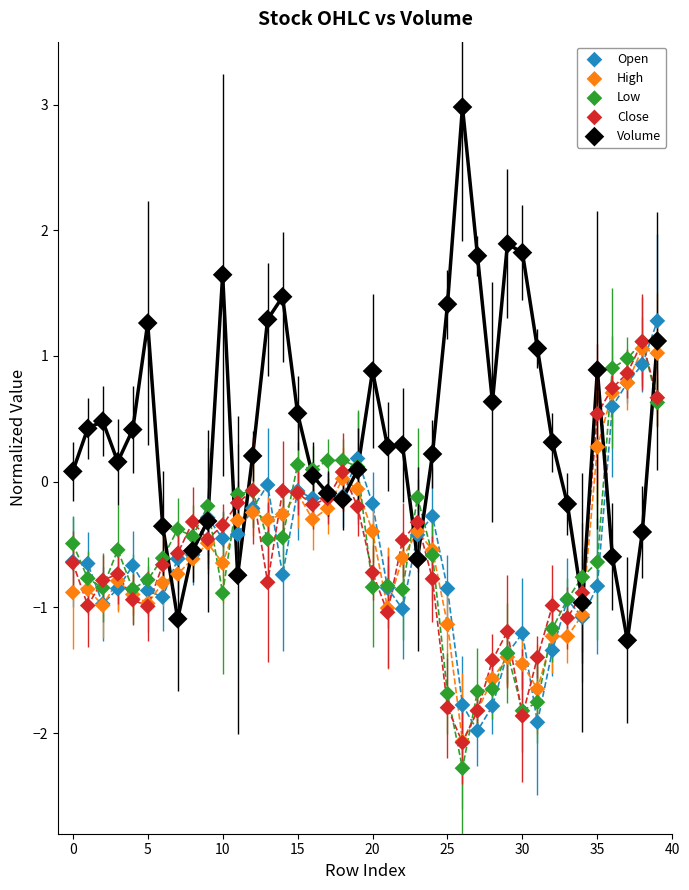

What are all the series names shown in the legend?

Open, High, Low, Close, Volume